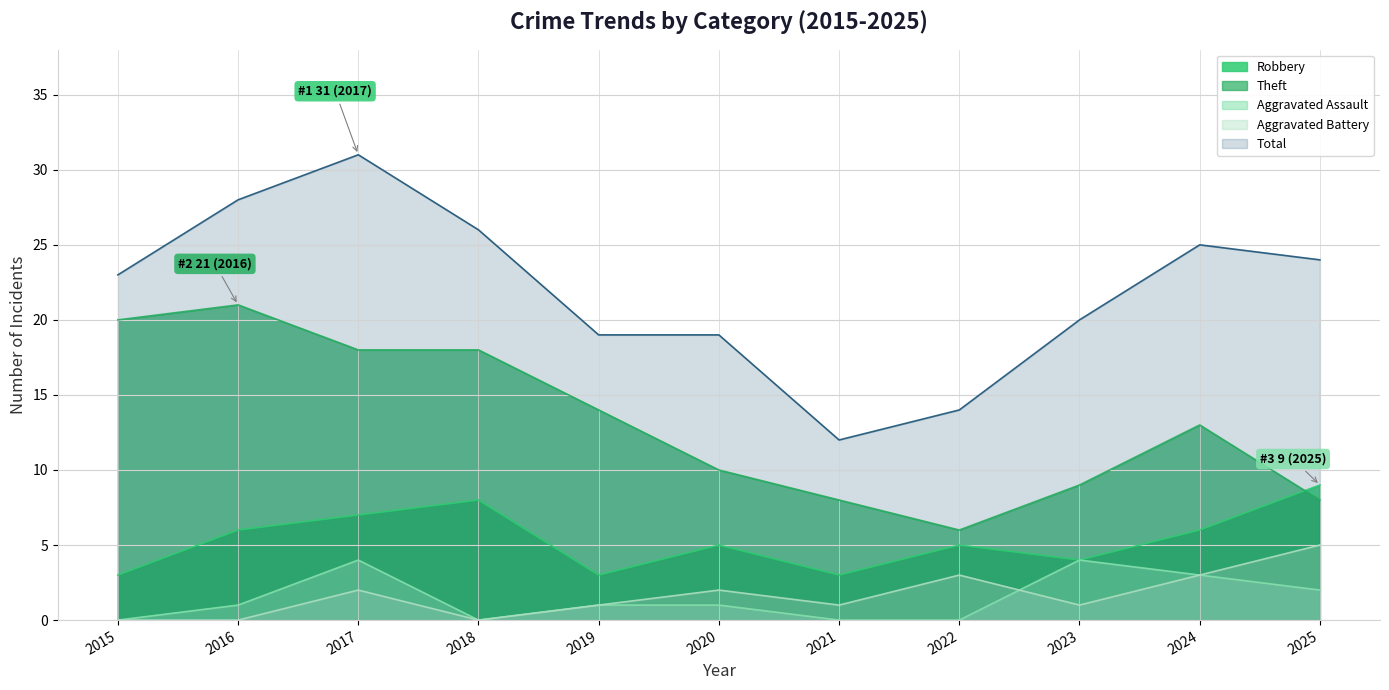

What is the greatest value displayed?

31